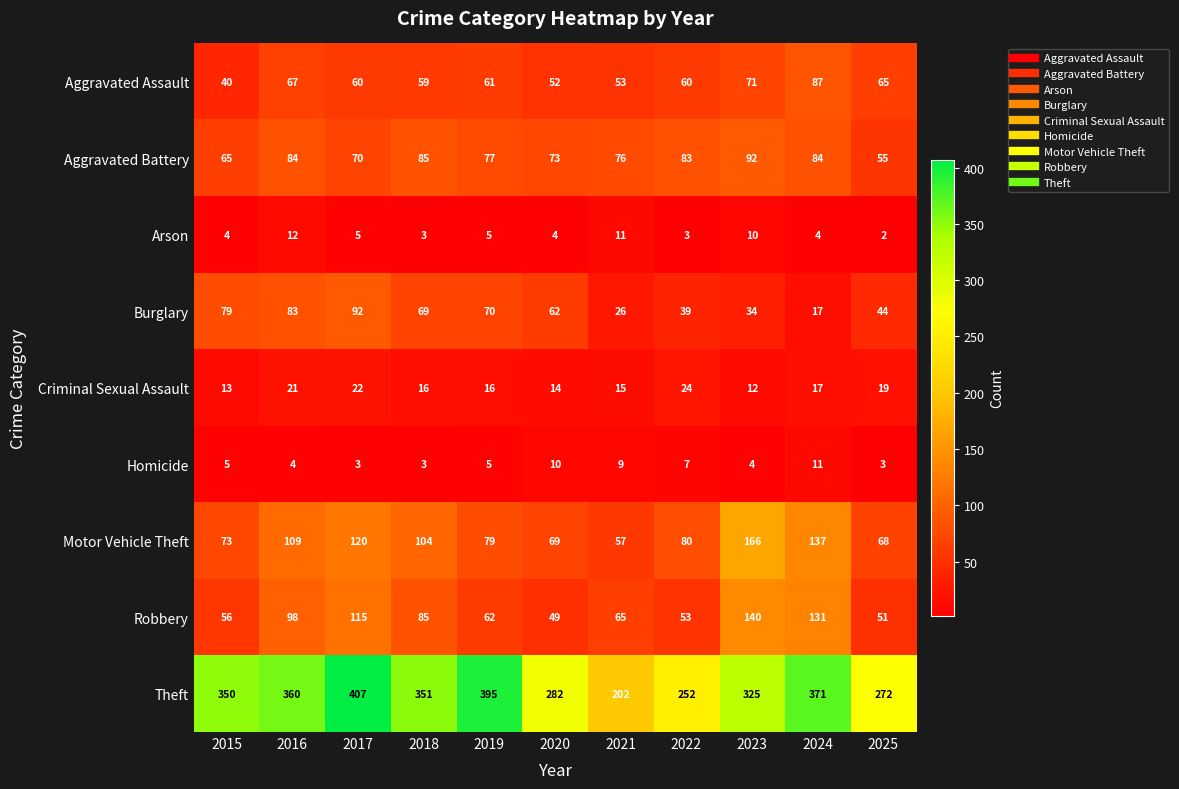

True or false: Aggravated Assault has a value of 61 at 2019.

True